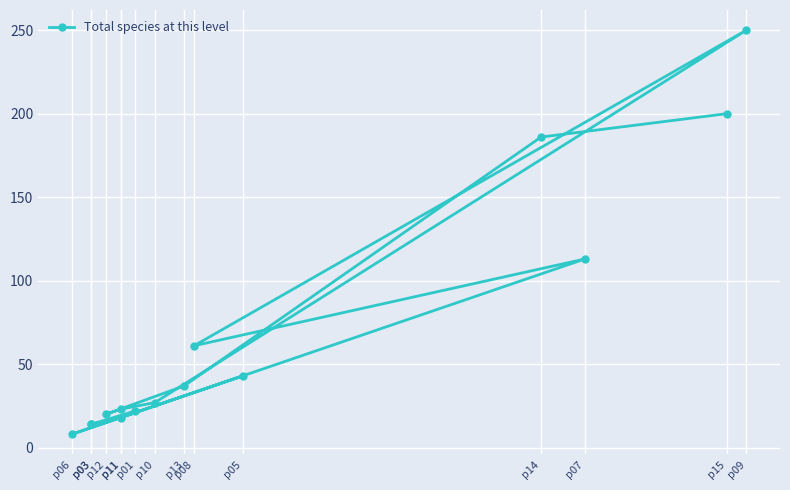

What is the maximum value shown in the chart?

250